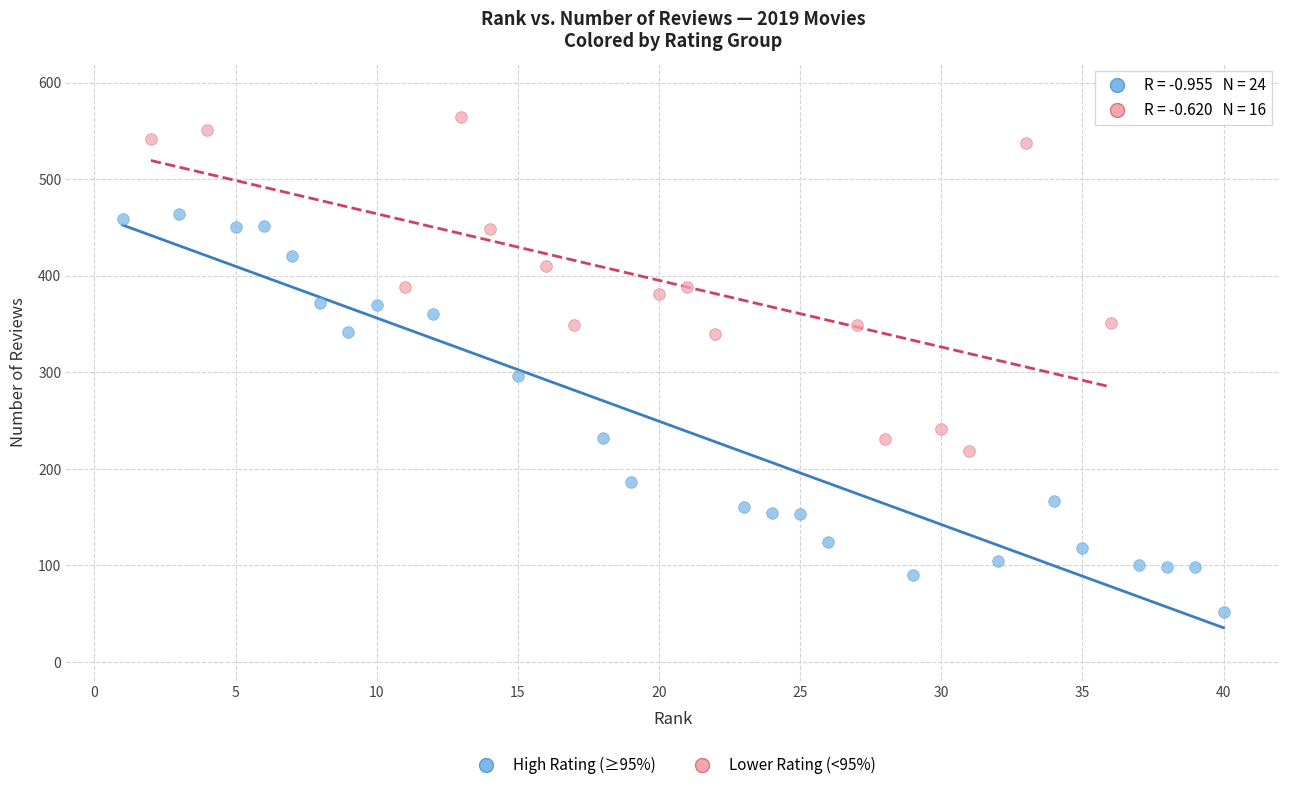

Which series reaches the minimum Y coordinate?

High Rating (≥95%)